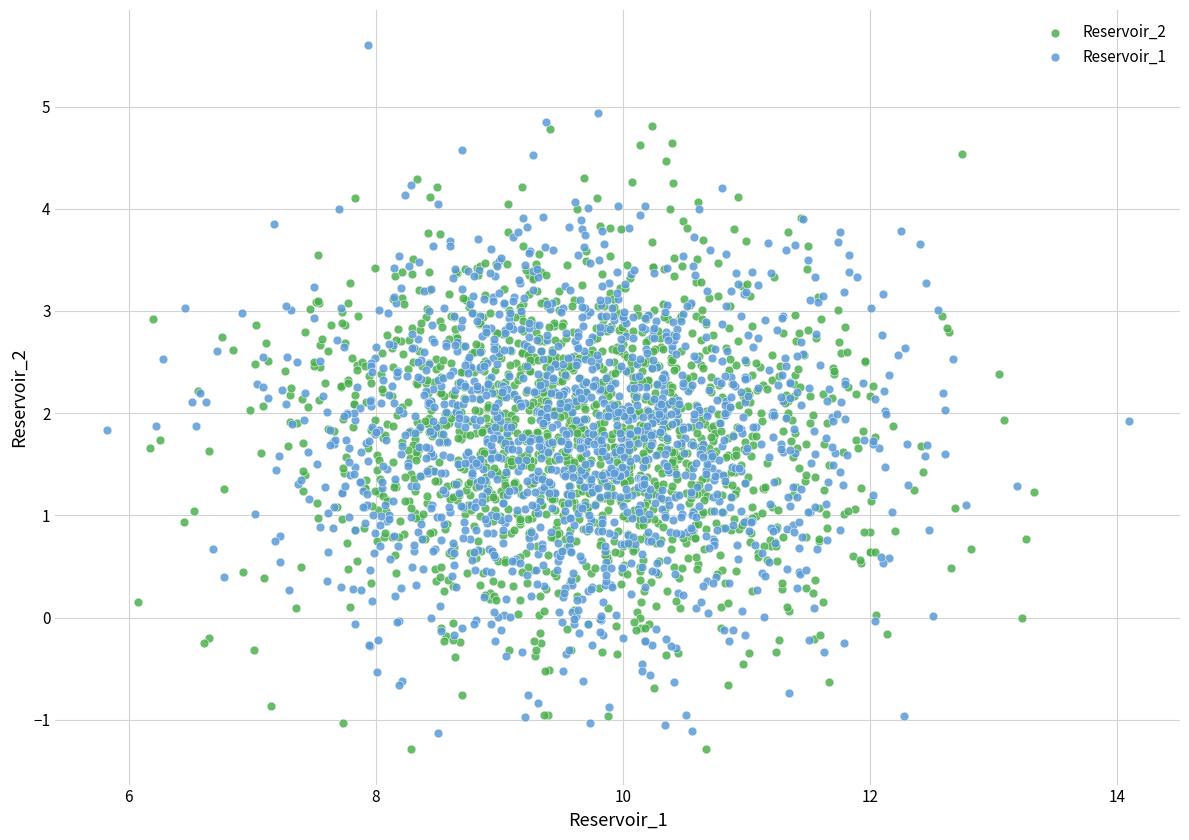

Which series reaches the maximum Y coordinate?

Reservoir_1